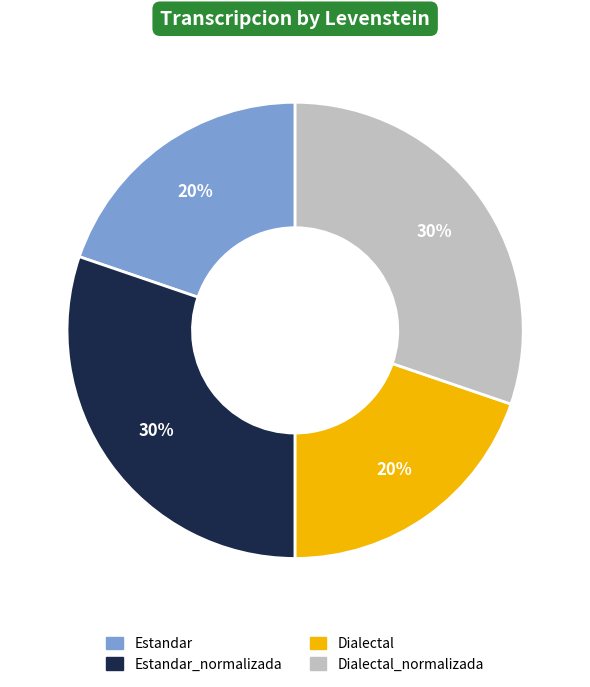

Does any single category account for the majority?

No